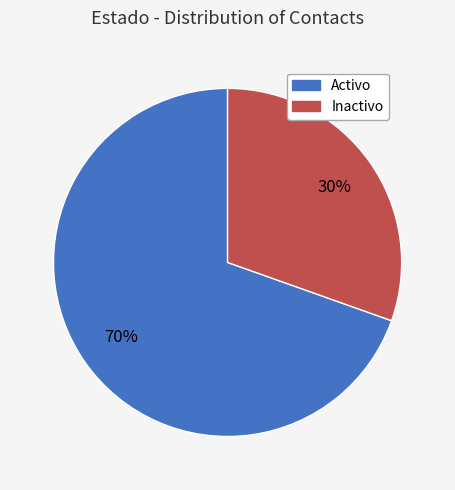

What is the smallest slice in the pie chart?

Inactivo